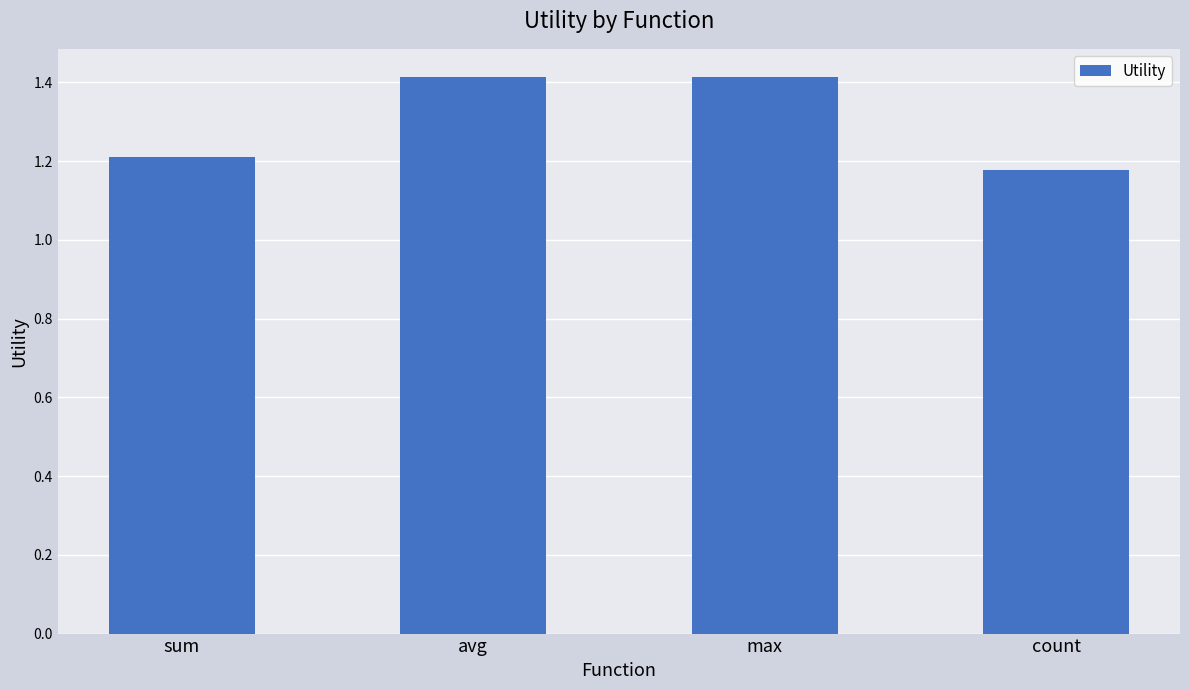

What is the change in value from sum to avg?

+0.2